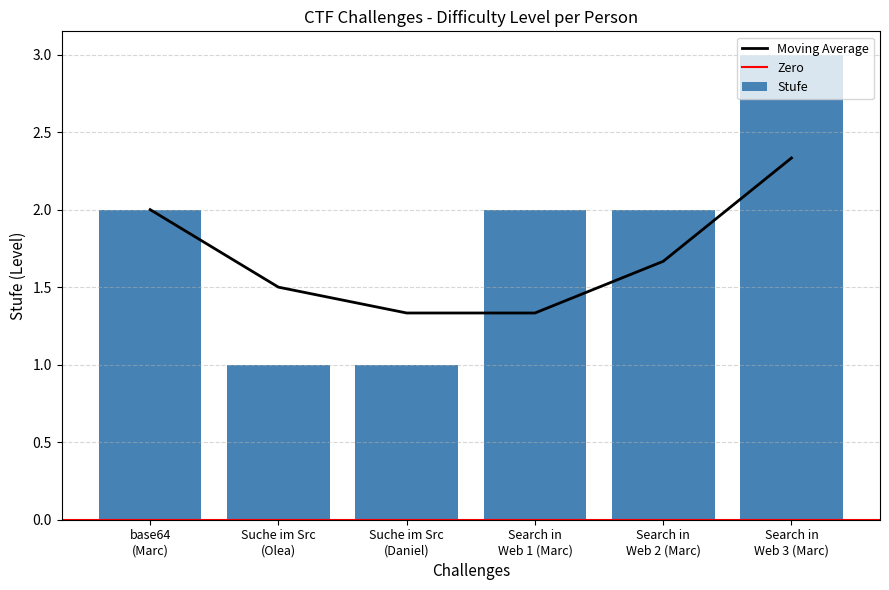

How many values exceed 2?

1